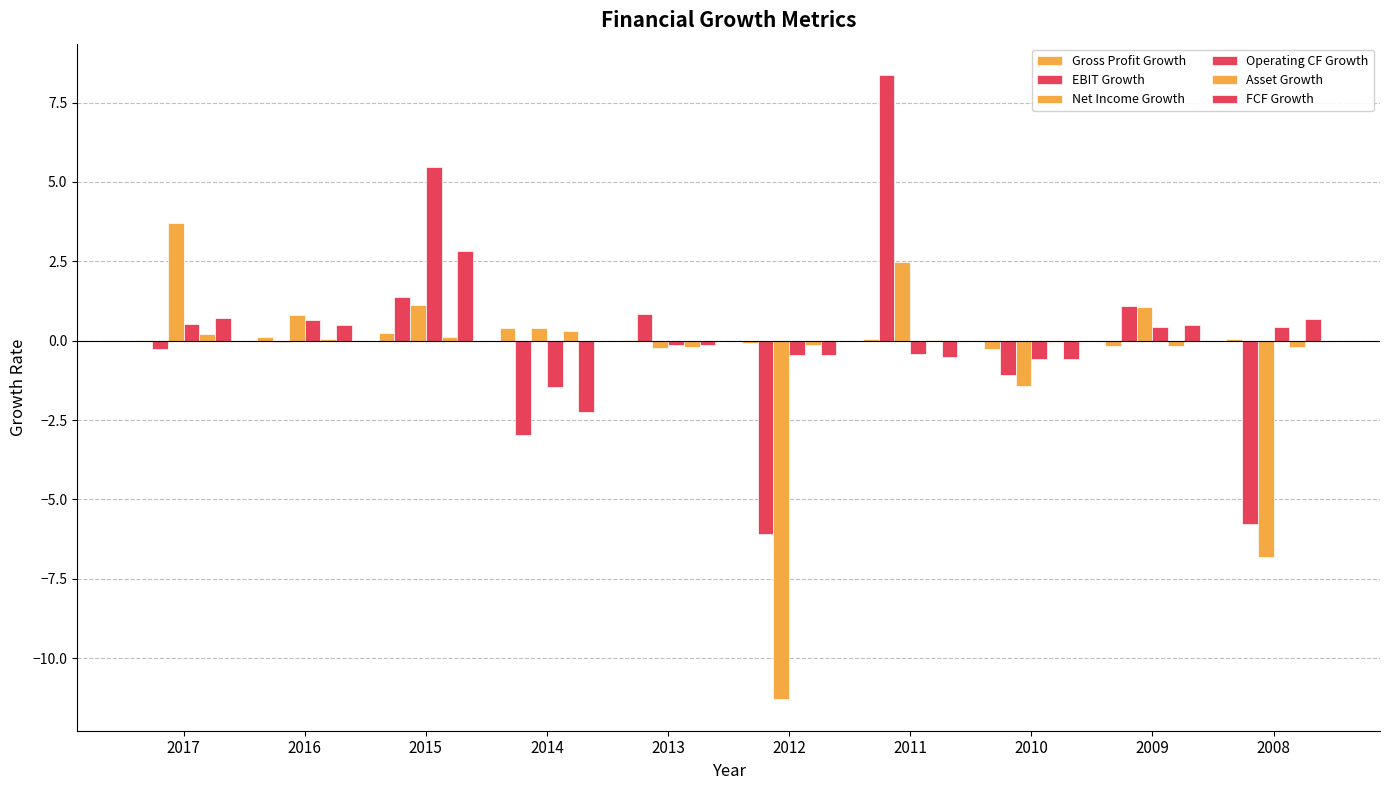

Read the Gross Profit Growth value at 2014.

0.4